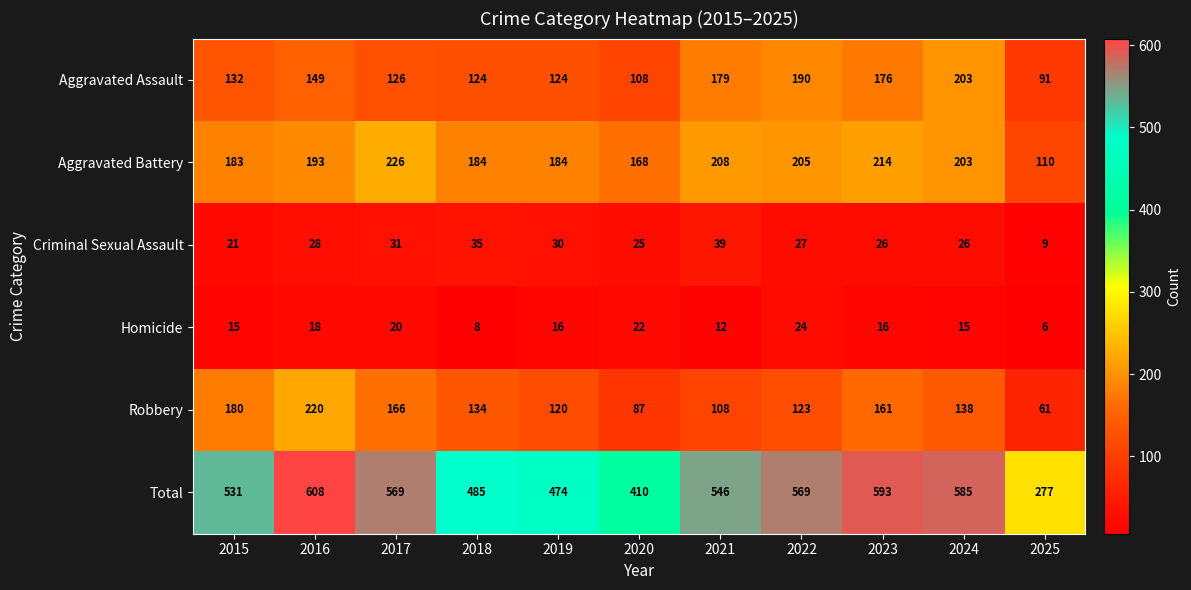

Which series has the largest total across all categories?

Total